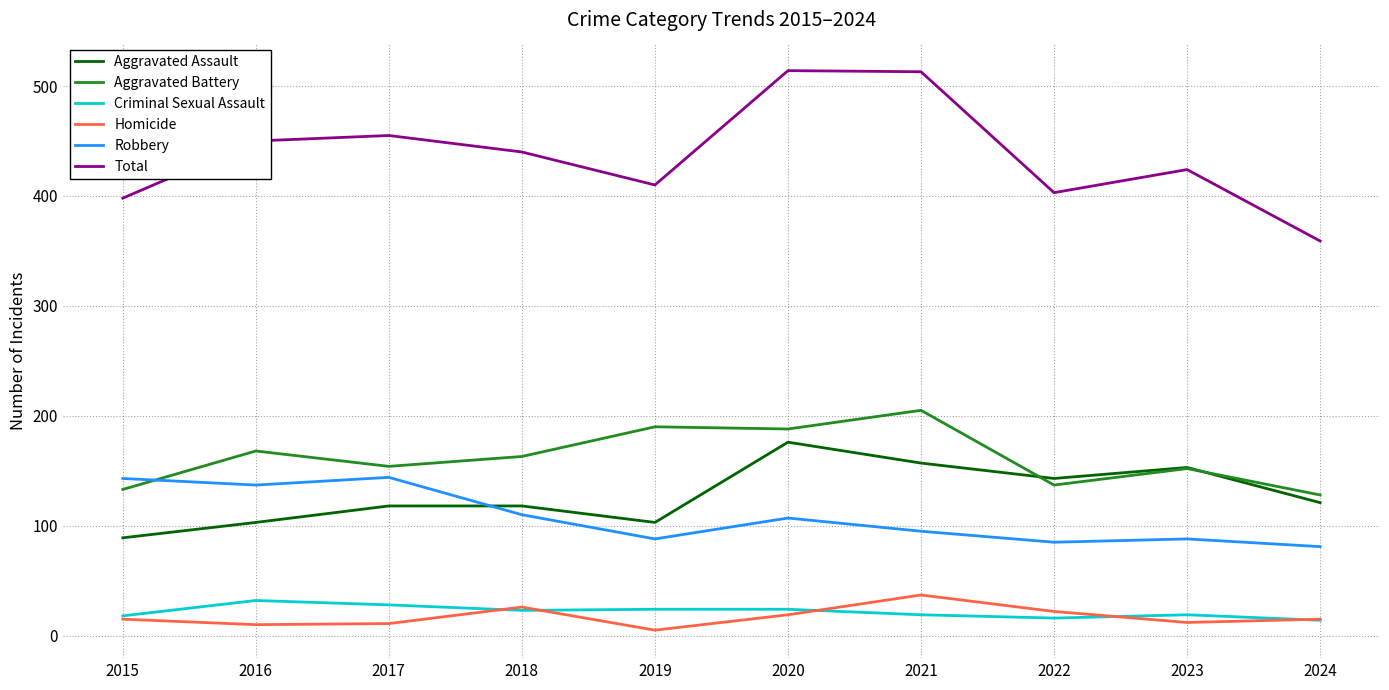

Is the value of Robbery at 2017 greater than the value of Homicide at 2024?

Yes